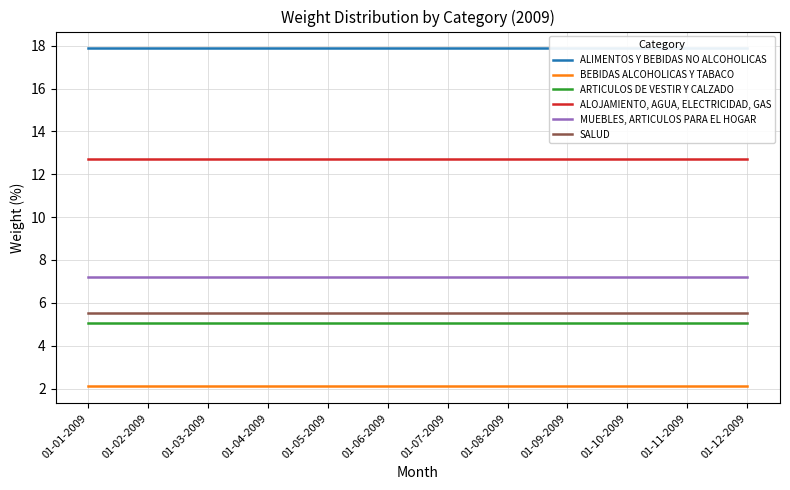

What is the value of the ALOJAMIENTO, AGUA, ELECTRICIDAD, GAS point at the 5th from the left?

12.7